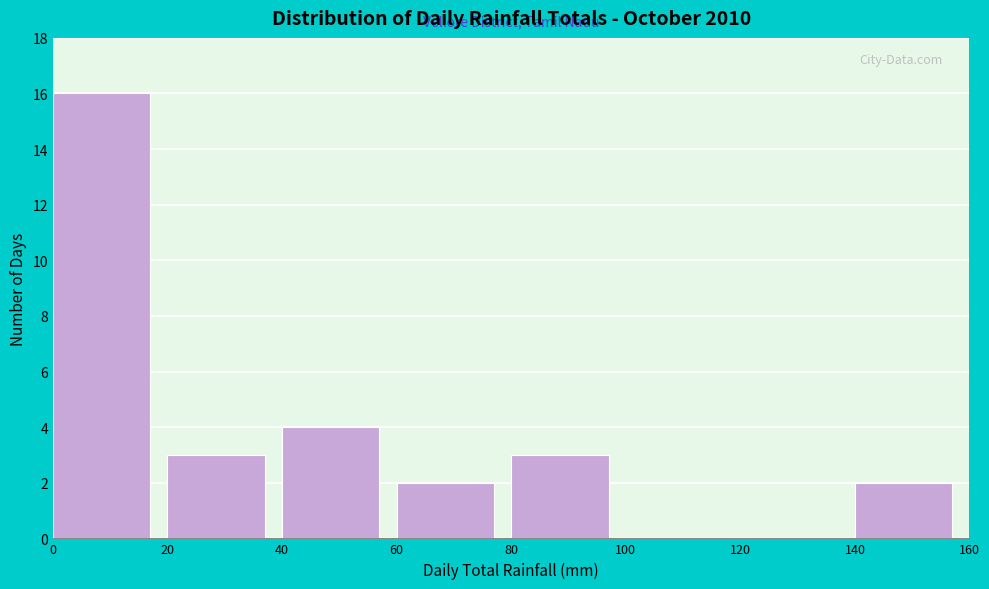

Reading left to right, list every bar in this chart as the range it spans on the x-axis followed by its height. The values are not printed on the chart, so give them approximately, as read against the axis.

0 to 20: 16
20 to 40: 3
40 to 60: 4
60 to 80: 2
80 to 100: 3
100 to 120: 0
120 to 140: 0
140 to 160: 2